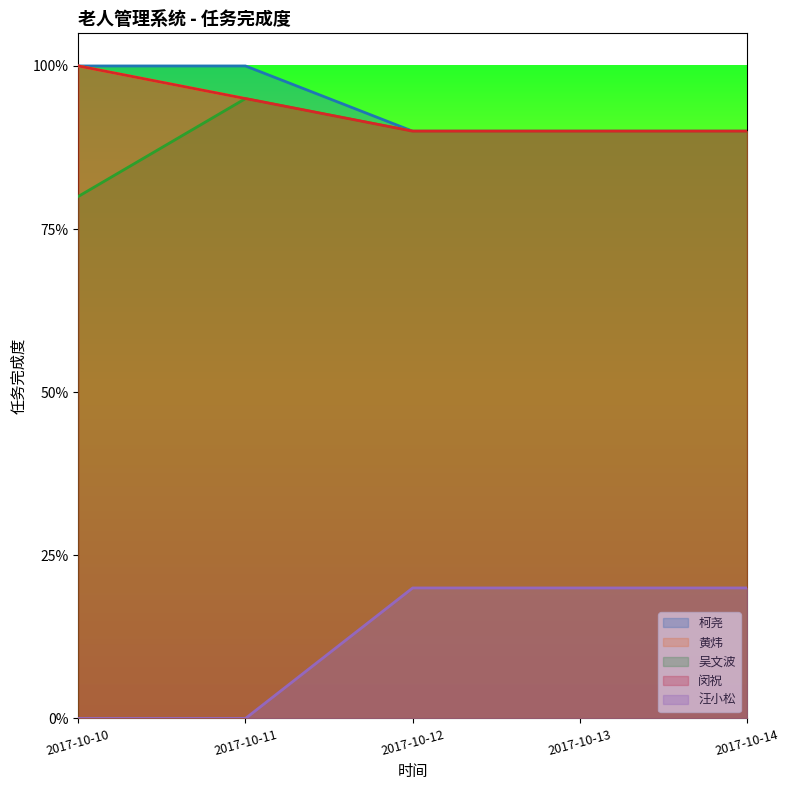

True or false: 黄炜 and 柯尧 intersect in this chart.

False